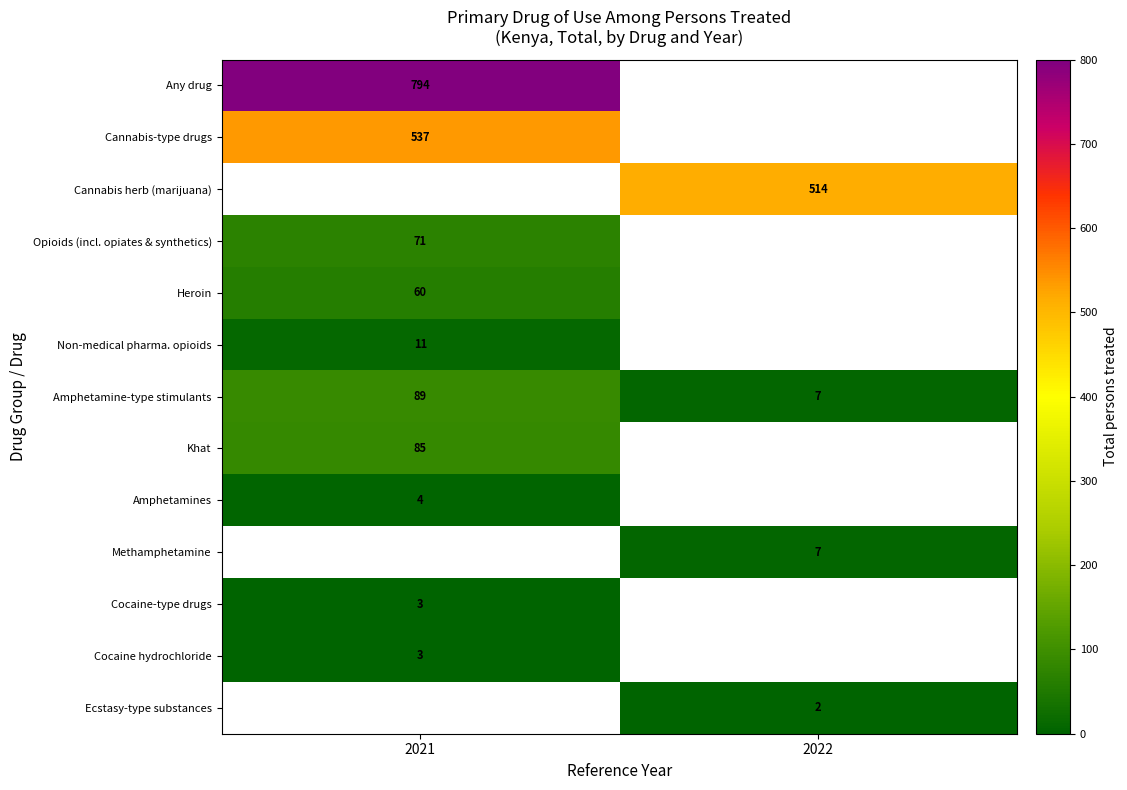

What is the sum of all Amphetamine-type stimulants values?

96